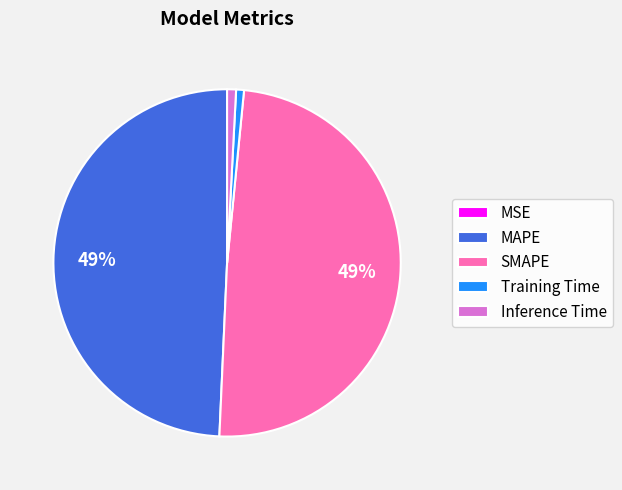

To the nearest percent, what is the average slice percentage?

20%